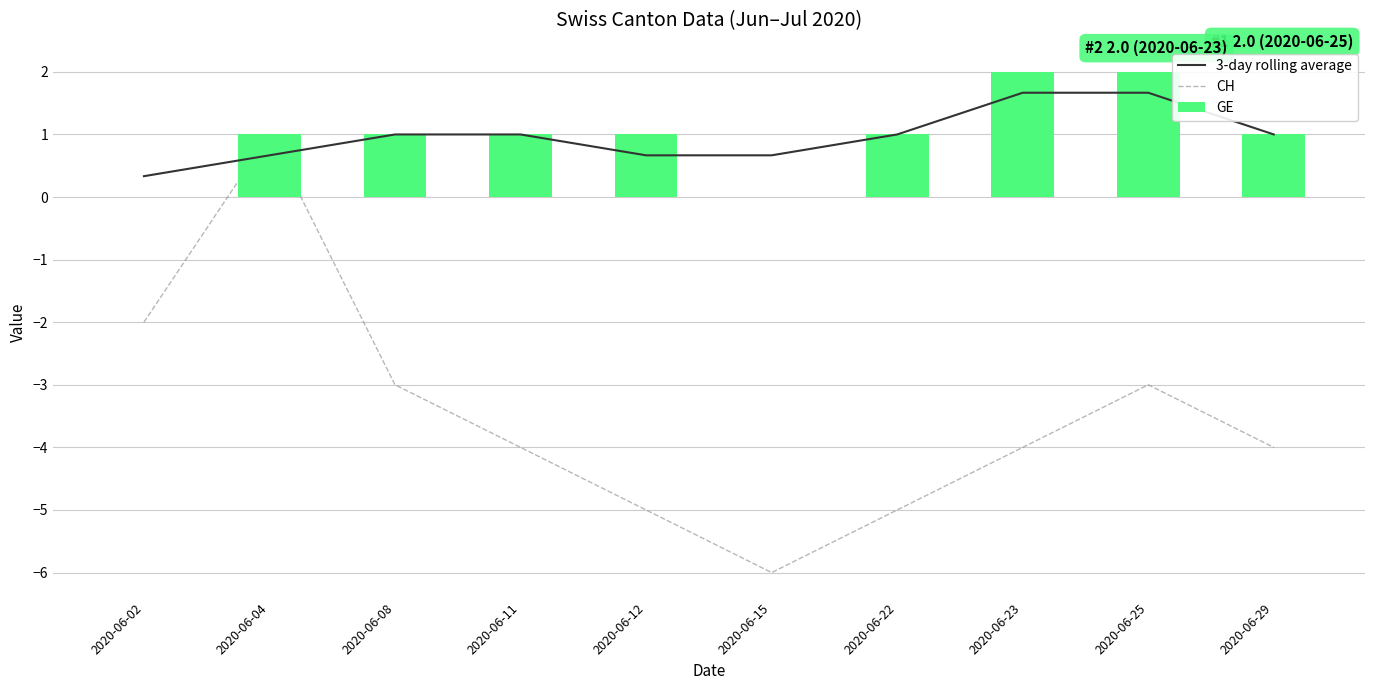

What is the difference between the second highest and minimum values in the 3-day rolling average series?

1.3